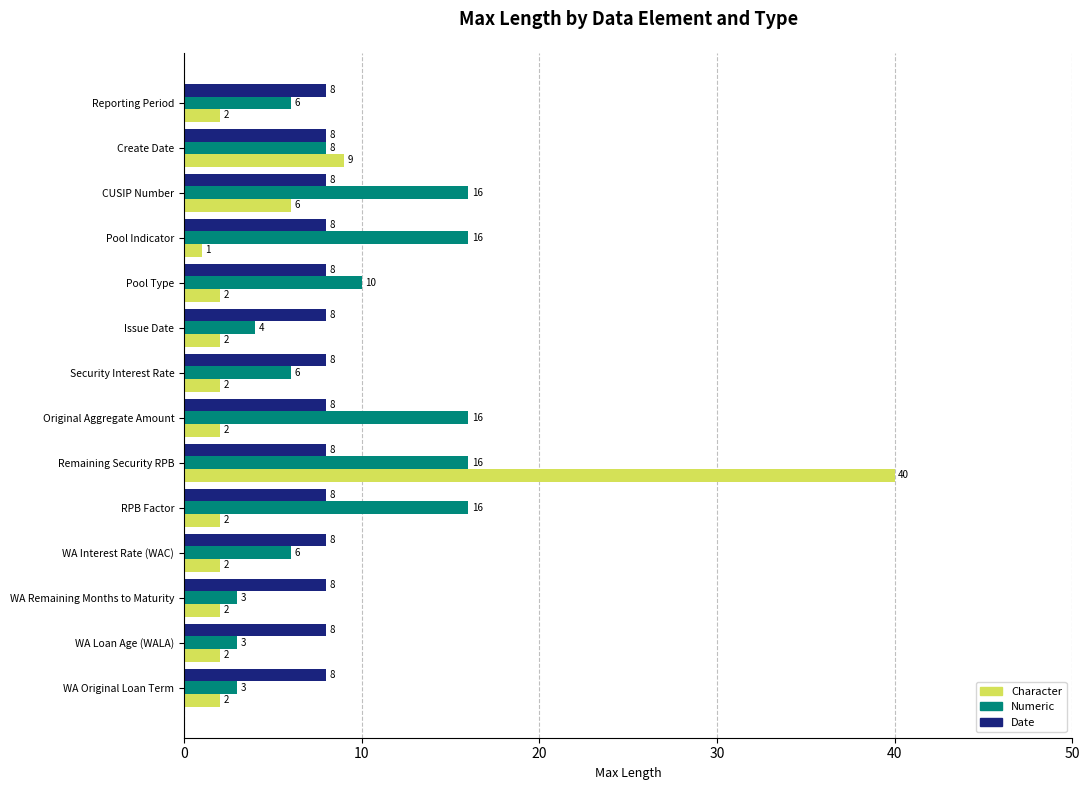

What is the average value of the Numeric series?

9